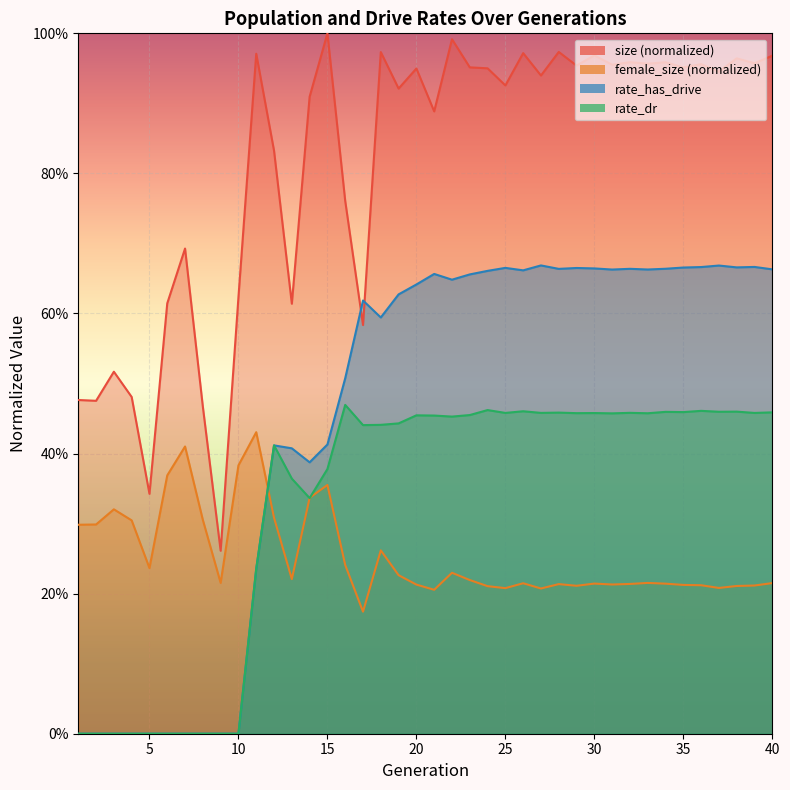

True or false: size and rate_dr intersect in this chart.

False